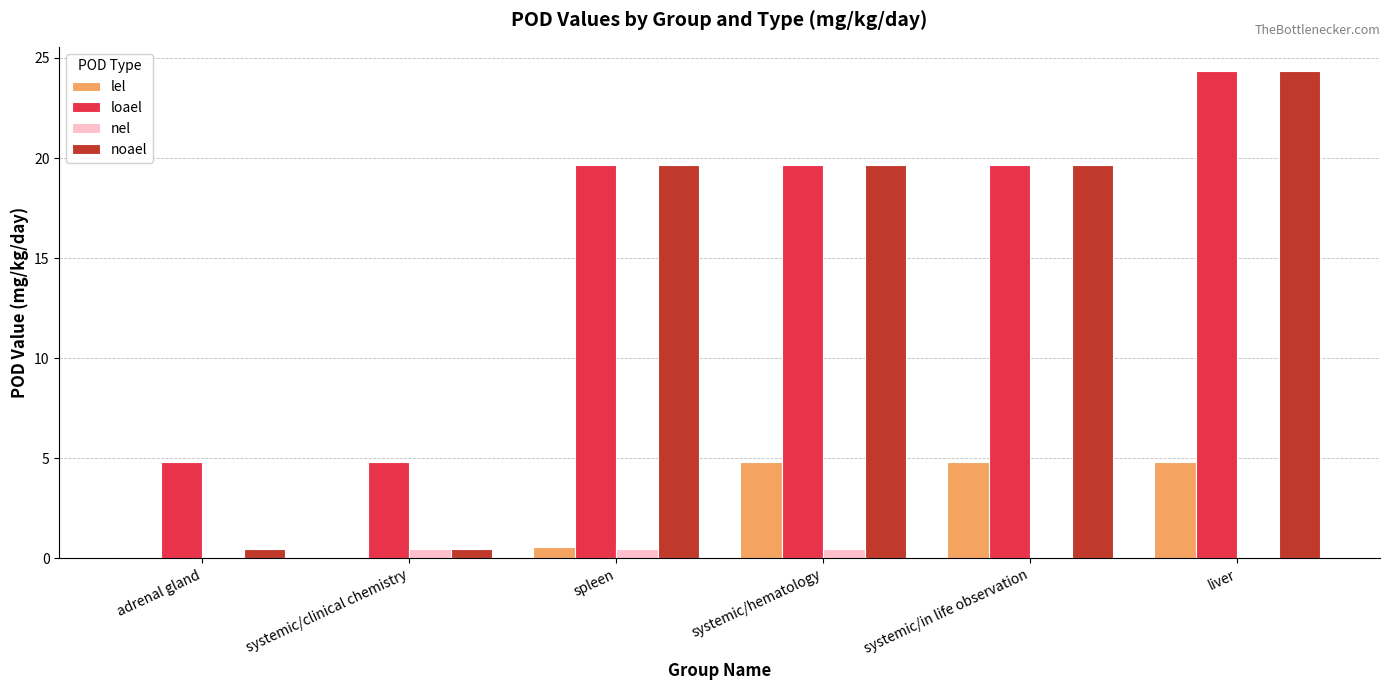

At which category is the sum across all series the highest?

liver